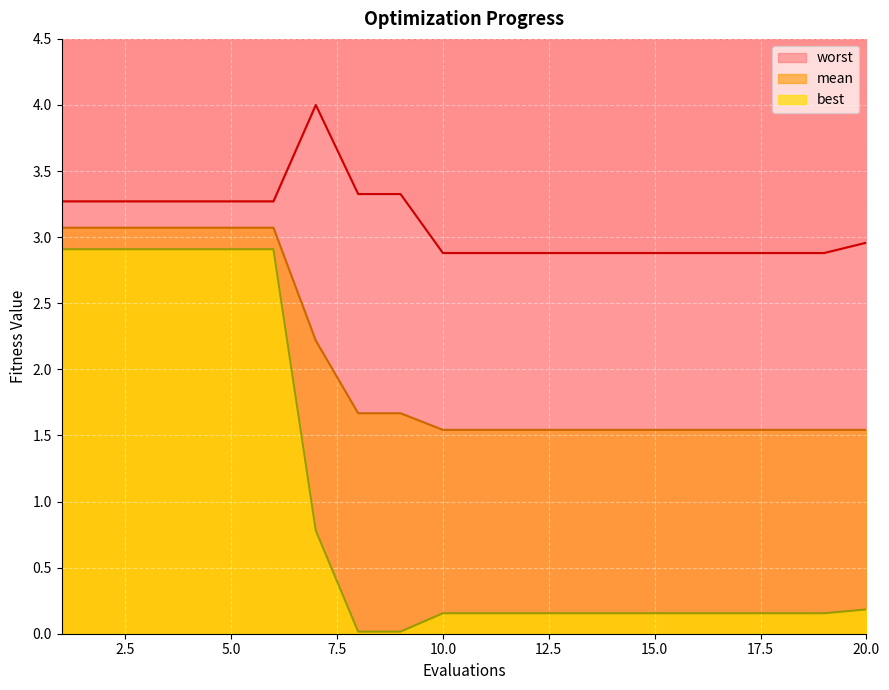

The best series shows 0.2 at 17. True or false?

True